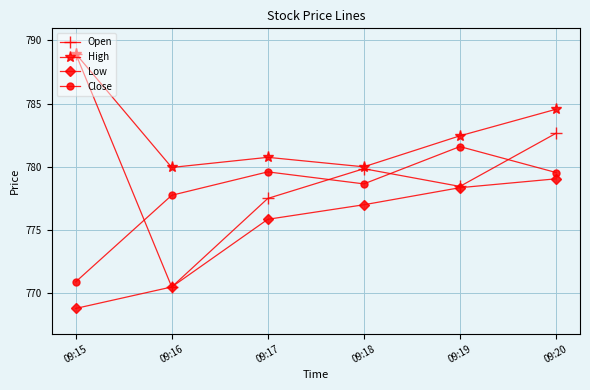

Read the Open value at 09:15.

789.0